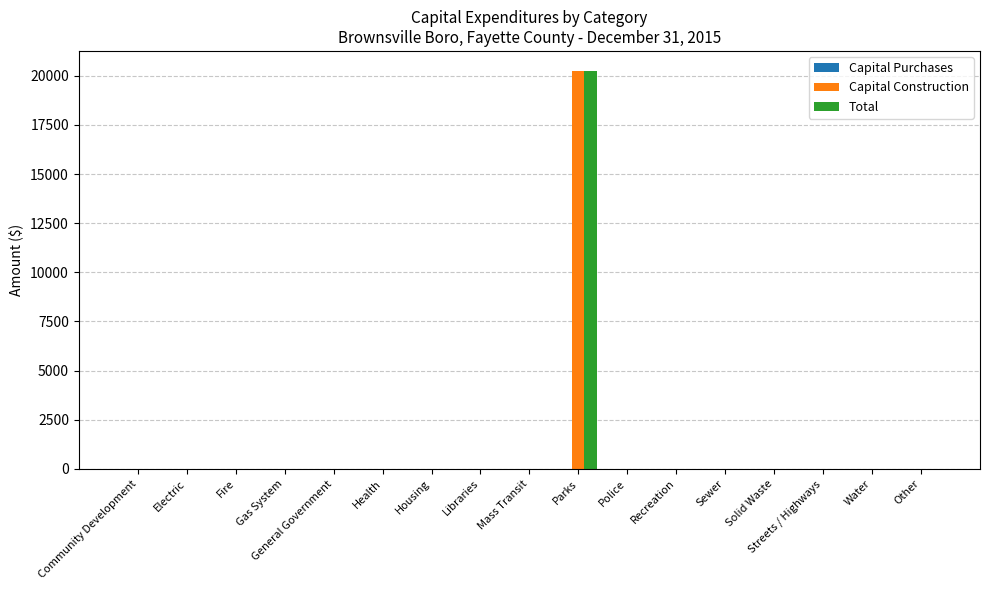

How many groups of bars are there?

17